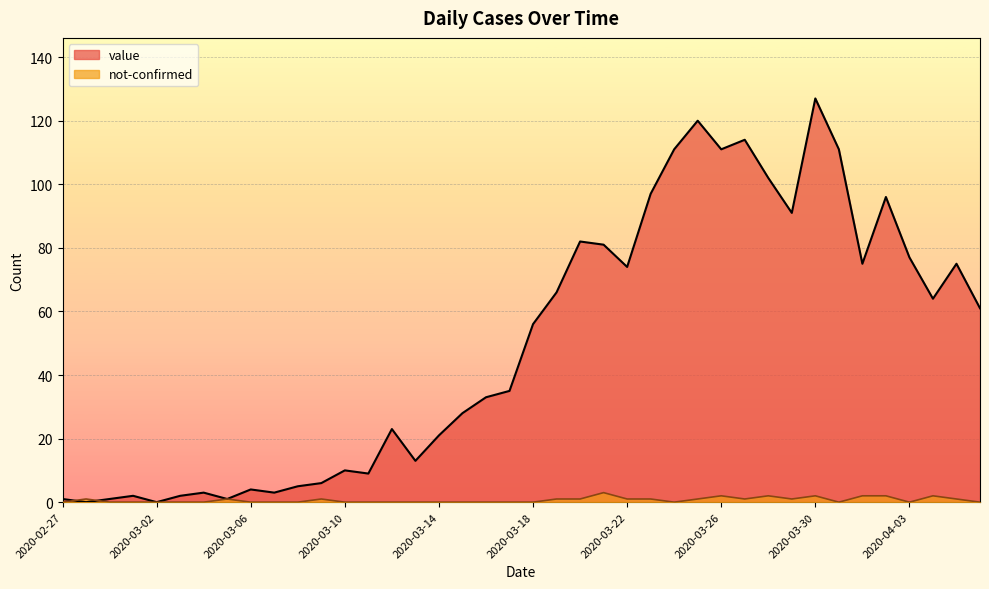

Which series changed the most between 2020-03-13 and 2020-03-15?

value